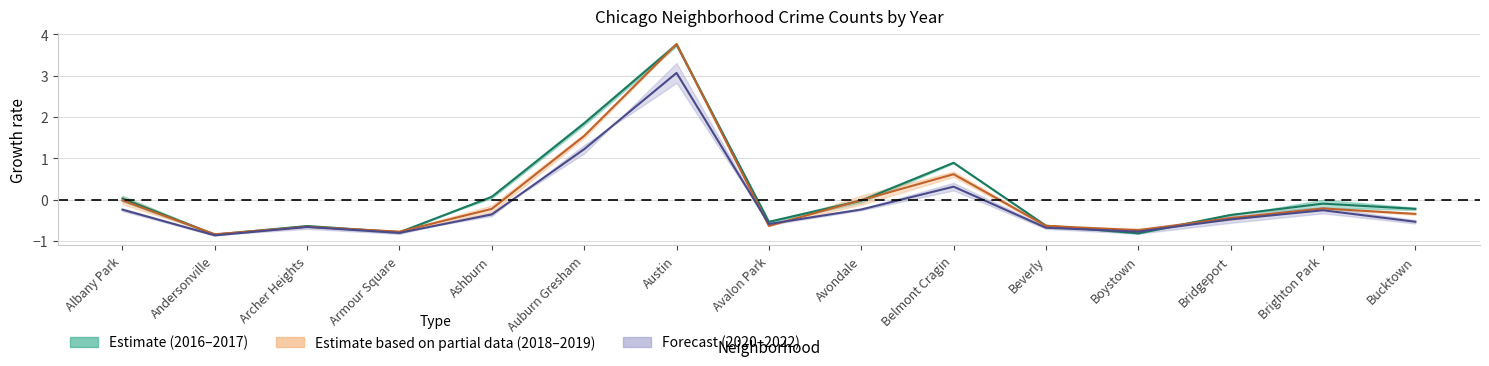

Which series has the largest total across all categories?

2017